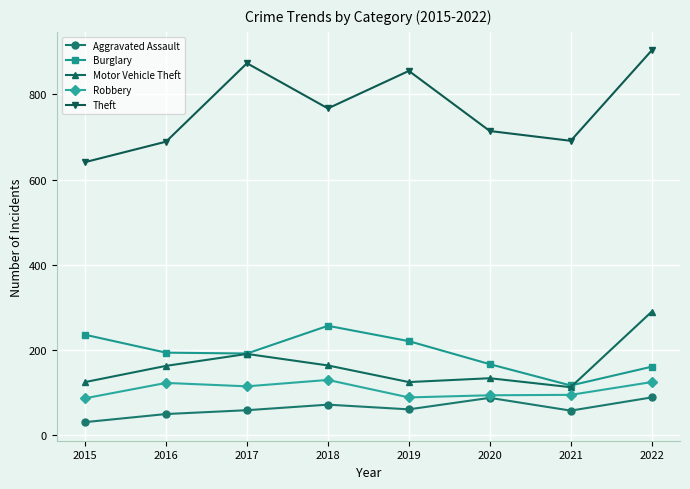

Is the value of Burglary at 2019 greater than the value of Robbery at 2017?

Yes